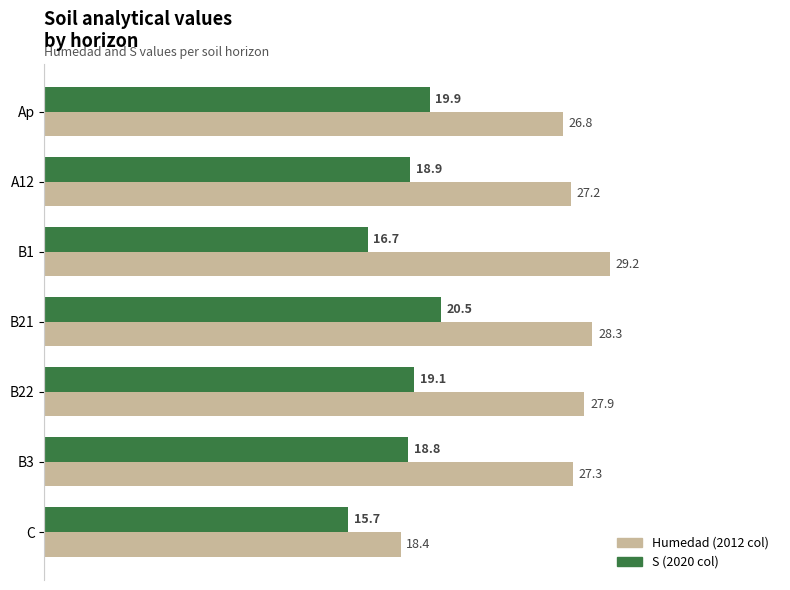

What is the spread (max minus min) of values at B22?

8.8